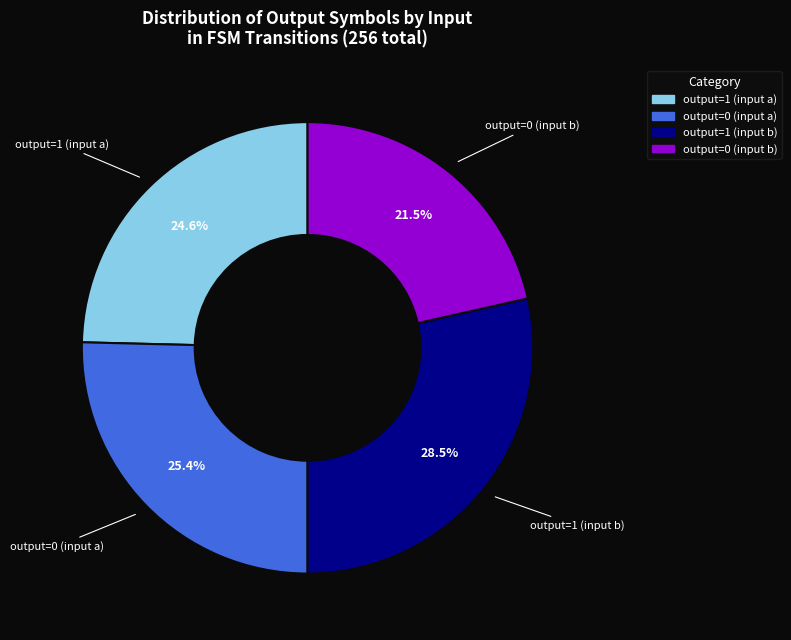

What is the ratio of the value at output=0 (input b) to the value at output=1 (input a)?

0.9